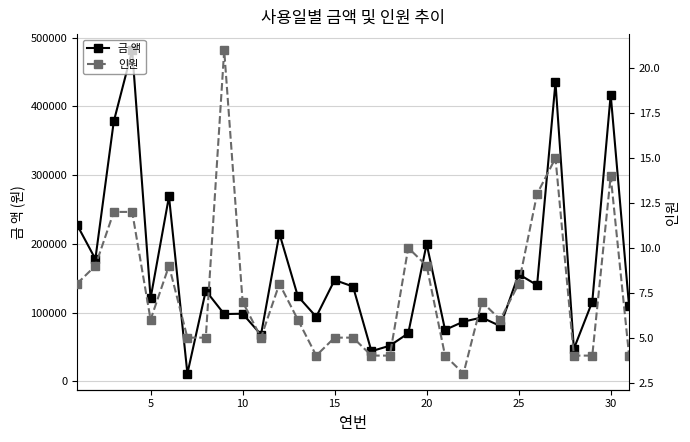

The value of 금 액 at 10 is 98500. True or false?

True